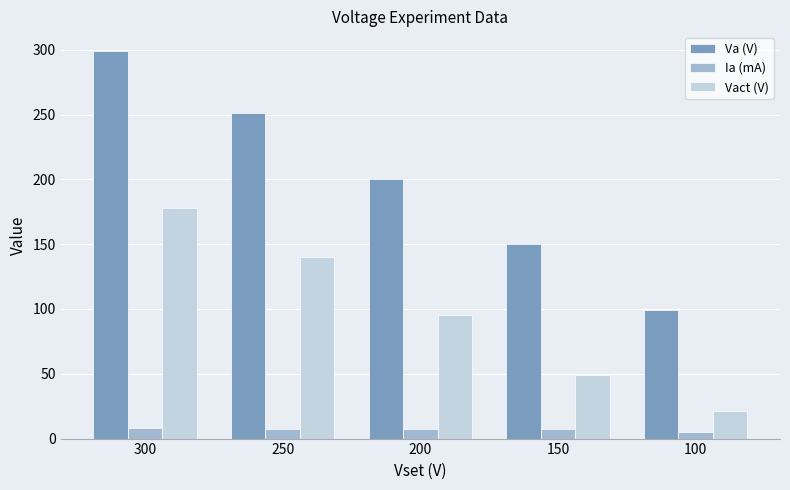

Between 250 and 100, which series saw the biggest shift?

Va (V)